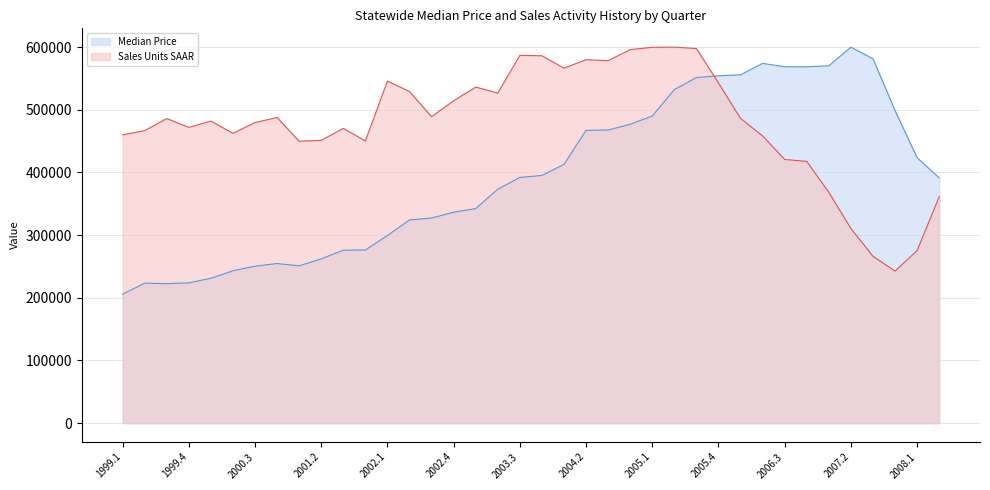

At 2006.2, list the series in order from largest to smallest.

Median Price, Sales Units SAAR